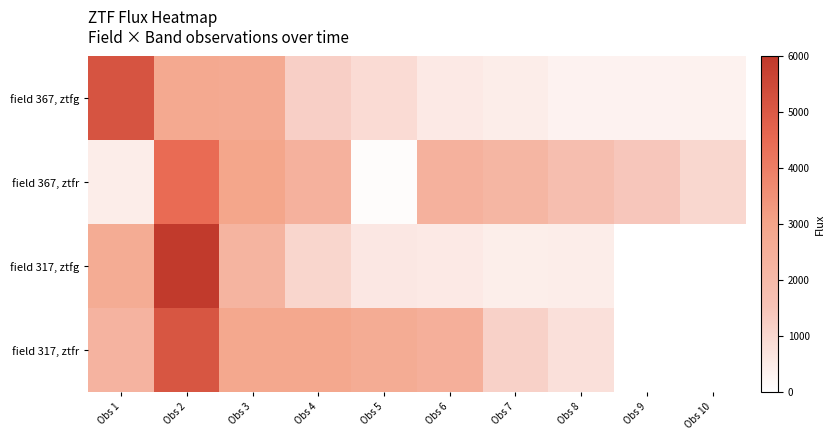

True or false: field 317, ztfg has a value of 1650.3 at Obs 1.

False